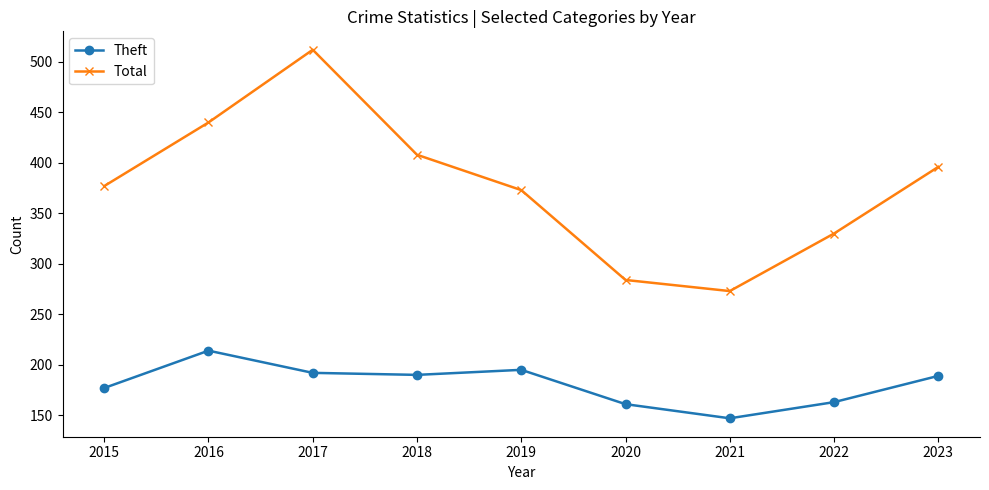

What is the value of the Total point at the 2nd from the left?

440